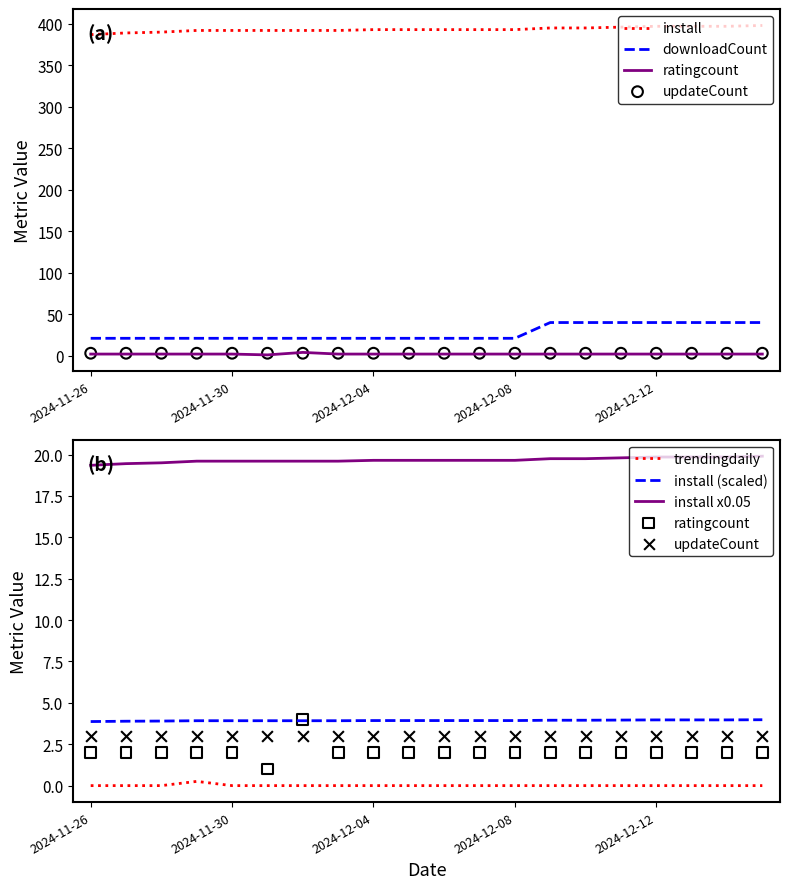

At which category is the sum across all series the highest?

2024-12-15